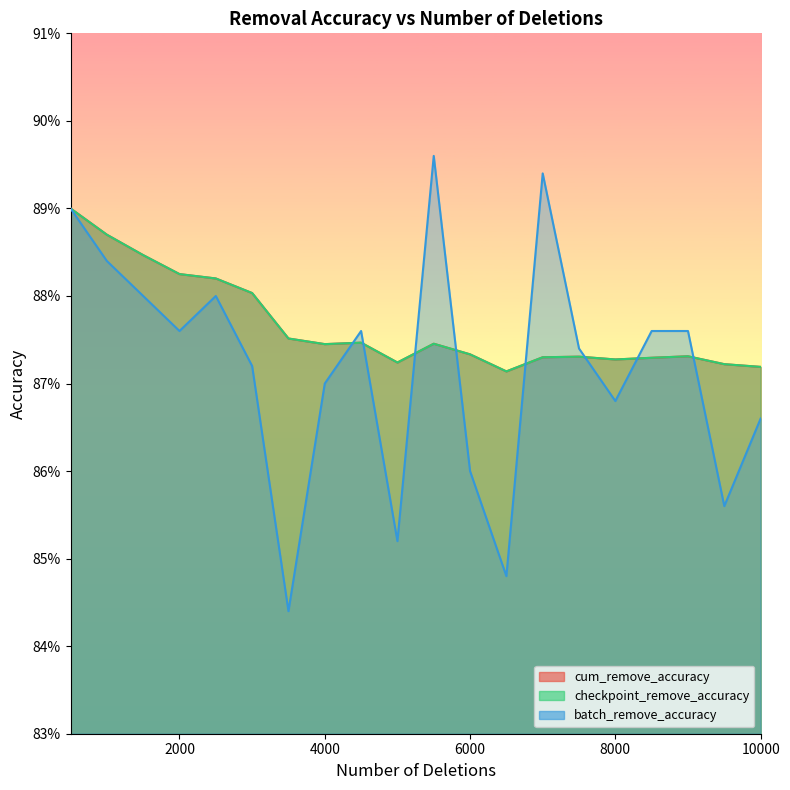

Rank the series by their maximum value, from lowest to highest.

cum_remove_accuracy, checkpoint_remove_accuracy, batch_remove_accuracy